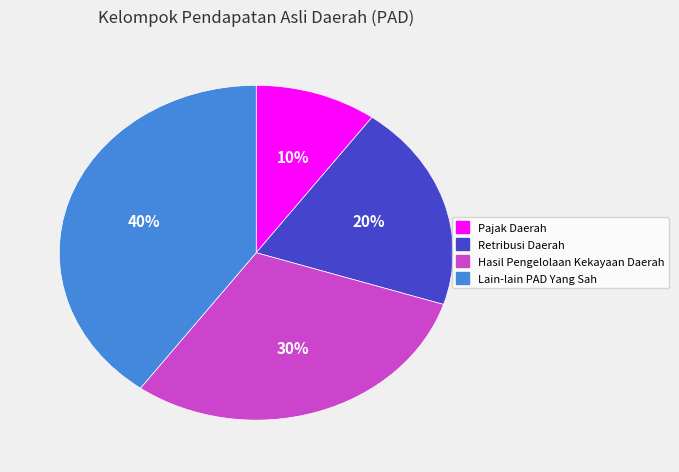

To the nearest percent, what is the difference between the Lain-lain PAD Yang Sah and Retribusi Daerah slice percentages?

20%